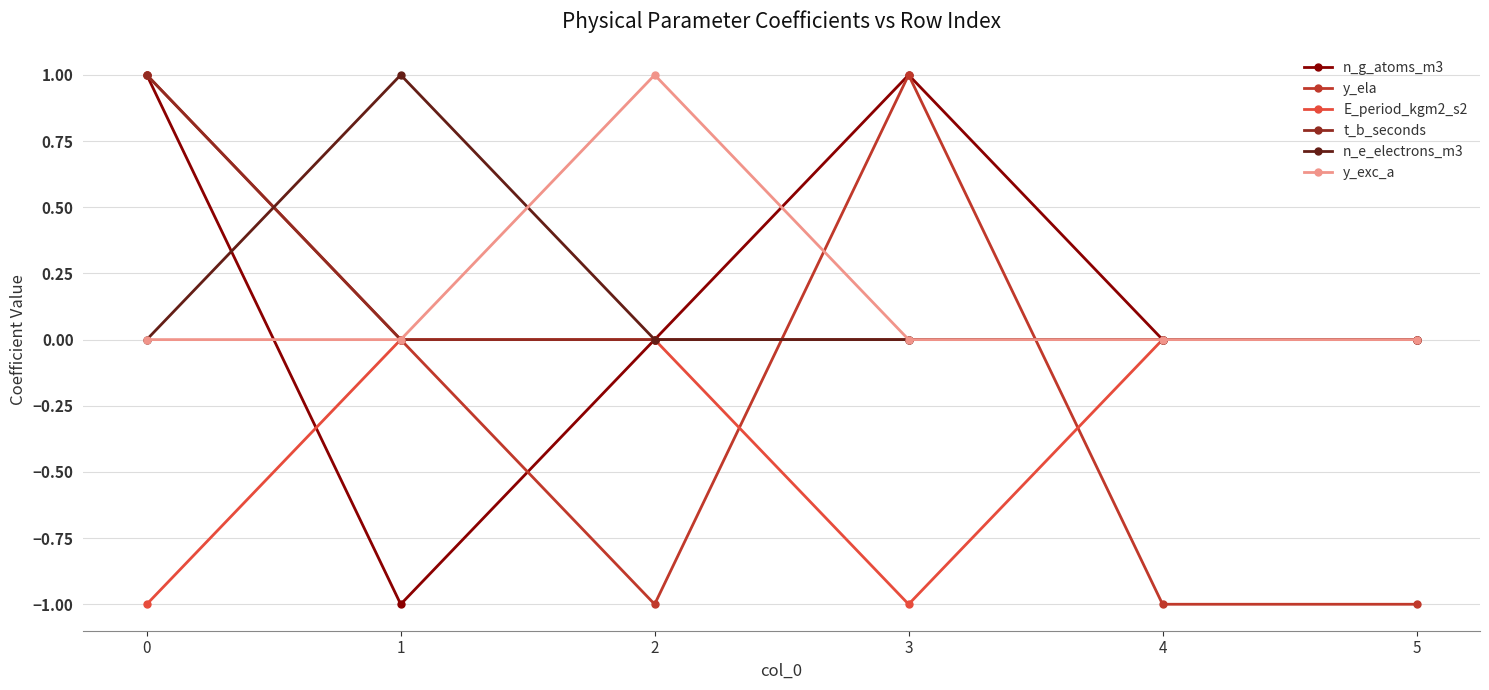

Does the chart display data point markers on the line(s)?

Yes